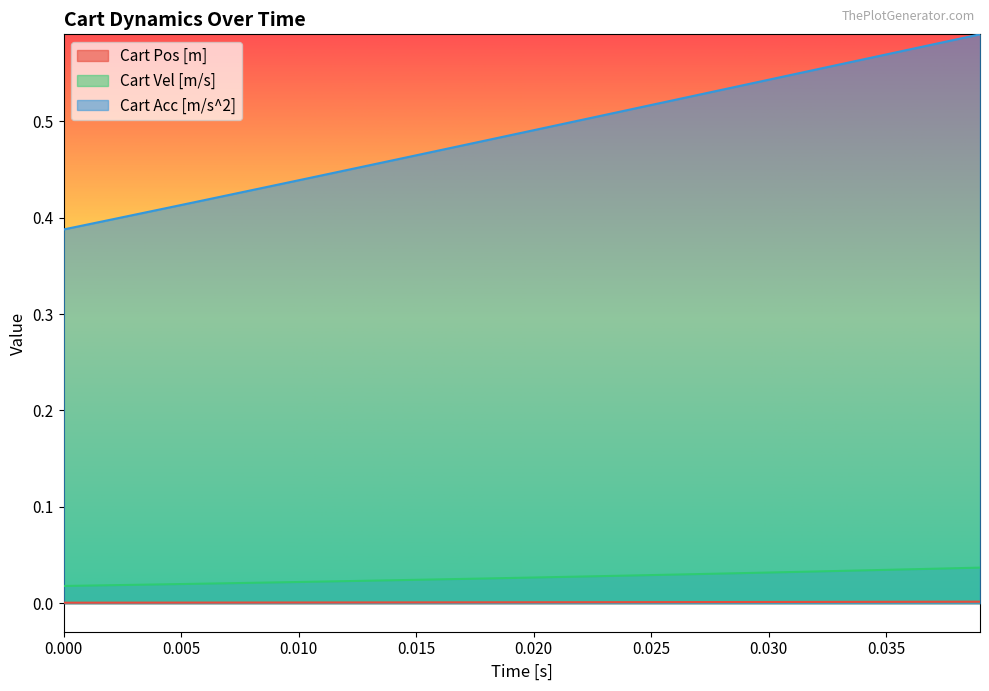

Reading left to right, transcribe all the data shown in this chart.

Cart Pos [m]: 0.0	0.0	0.0	0.0	0.0	0.0	0.0	0.0	0.0	0.0	0.0	0.0	0.0	0.0	0.0	0.0	0.0	0.0	0.0	0.0	0.0	0.0	0.0	0.0	0.0	0.0	0.0	0.0	0.0	0.0	0.0	0.0	0.0	0.0	0.0	0.0	0.0	0.0	0.0	0.0
Cart Vel [m/s]: 0.0	0.0	0.0	0.0	0.0	0.0	0.0	0.0	0.0	0.0	0.0	0.0	0.0	0.0	0.0	0.0	0.0	0.0	0.0	0.0	0.0	0.0	0.0	0.0	0.0	0.0	0.0	0.0	0.0	0.0	0.0	0.0	0.0	0.0	0.0	0.0	0.0	0.0	0.0	0.0
Cart Acc [m/s^2]: 0.4	0.4	0.4	0.4	0.4	0.4	0.4	0.4	0.4	0.4	0.4	0.4	0.4	0.5	0.5	0.5	0.5	0.5	0.5	0.5	0.5	0.5	0.5	0.5	0.5	0.5	0.5	0.5	0.5	0.5	0.5	0.5	0.6	0.6	0.6	0.6	0.6	0.6	0.6	0.6